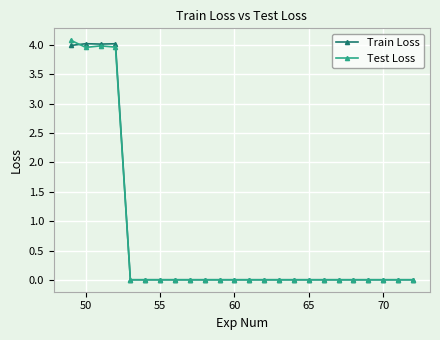

At how many categories does at least one series exceed 2?

4